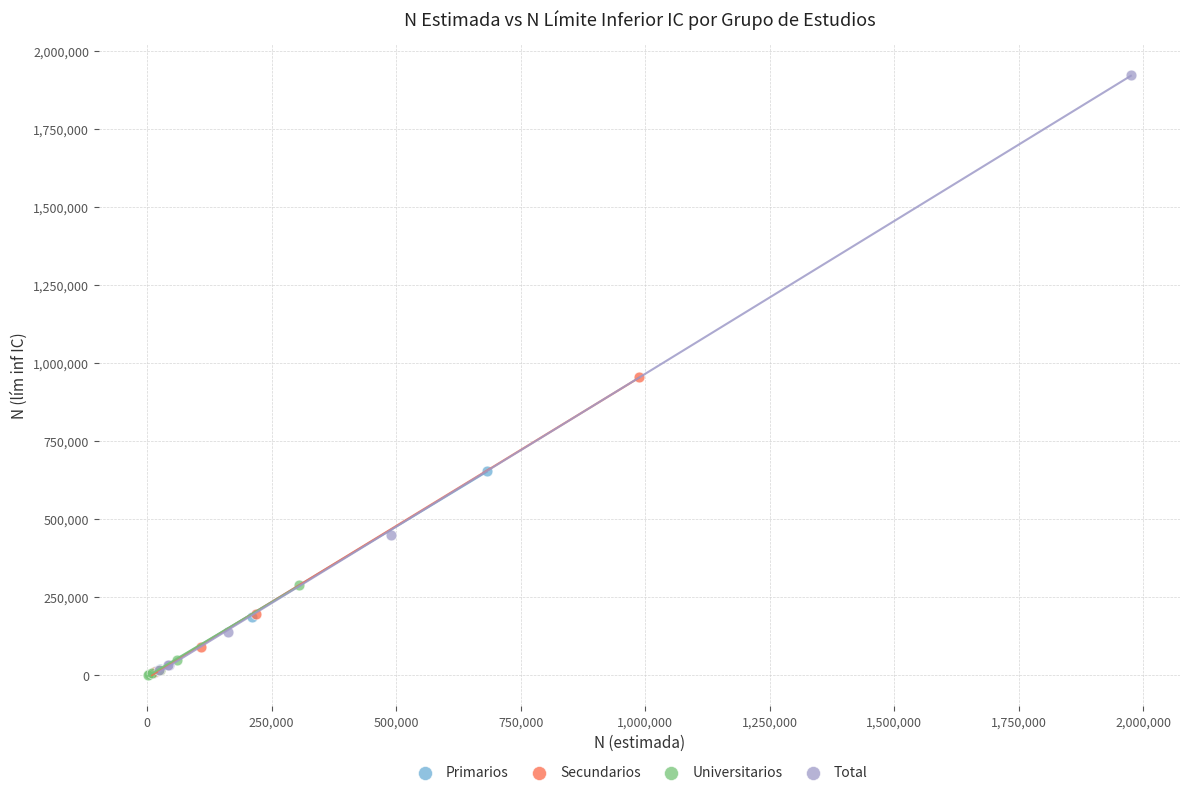

Which series has the largest Y range (max minus min)?

Total